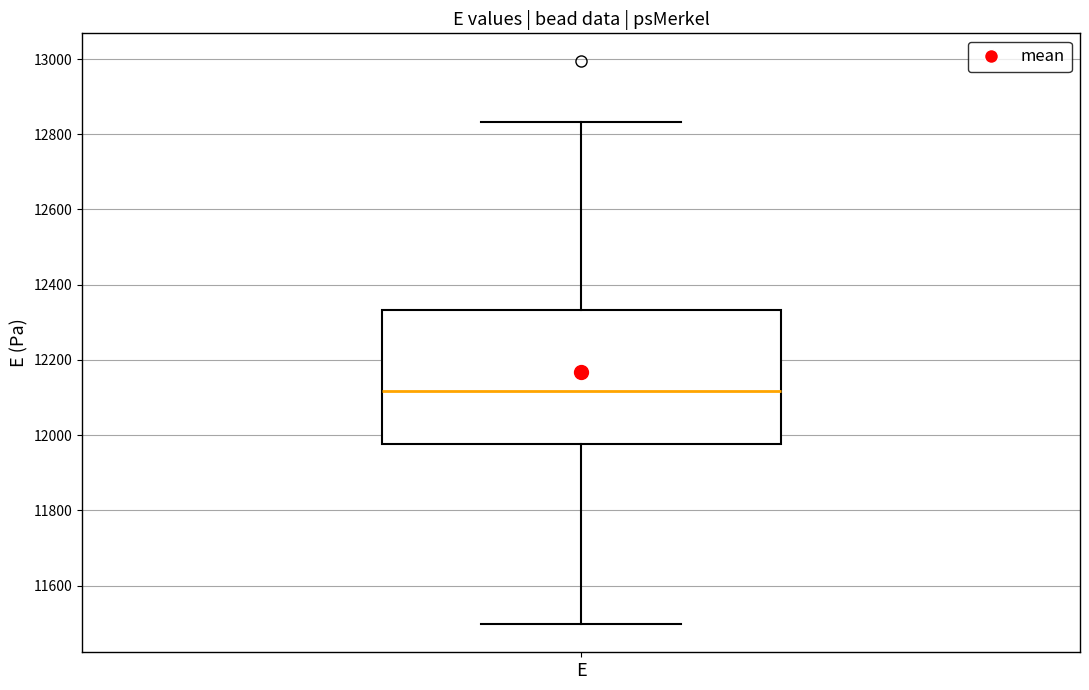

Transcribe this box plot: give where the median line is, the range the box spans, and where the two whiskers end, as read against the y-axis. The values are not printed on the chart, so give them approximately, as read against the axis.

median 12120, box 11980 to 12340, whiskers 11500 to 12840